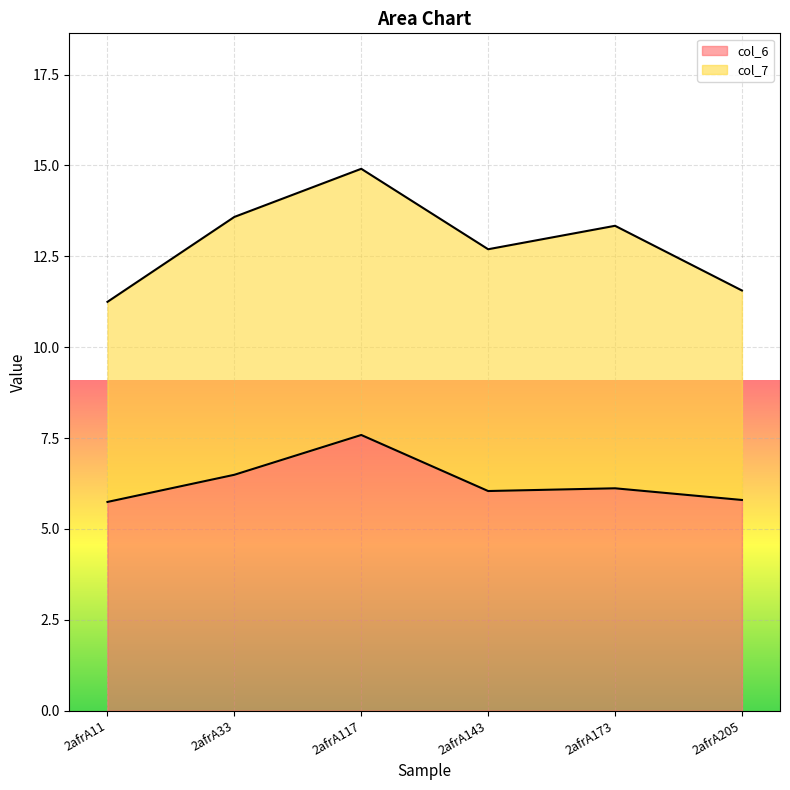

The chart shows a value of 8.5 at 2afrA33. True or false?

False